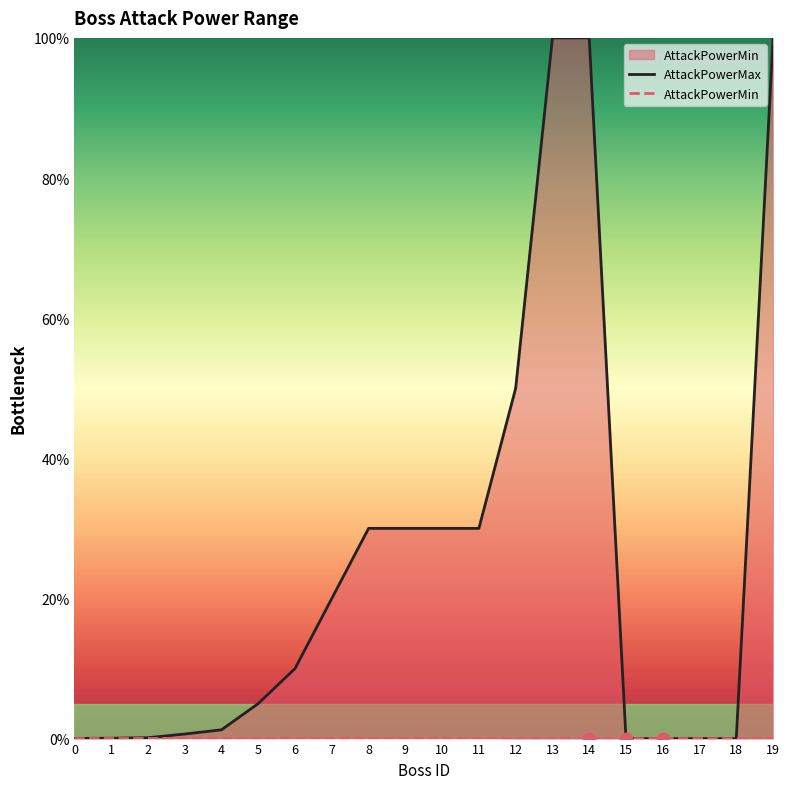

What are all the series names shown in the legend?

AttackPowerMax, AttackPowerMin